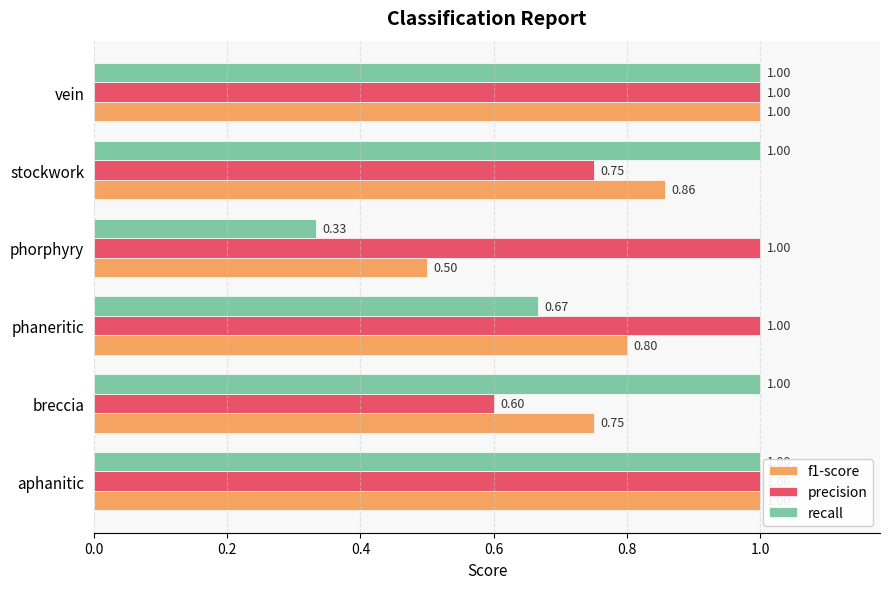

Which series has the largest total across all categories?

precision